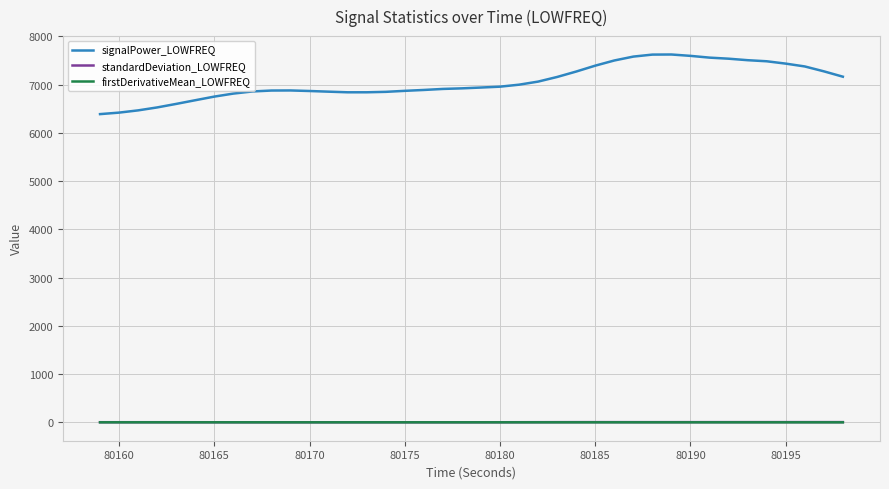

What is the average value of the standardDeviation_LOWFREQ series?

2.6